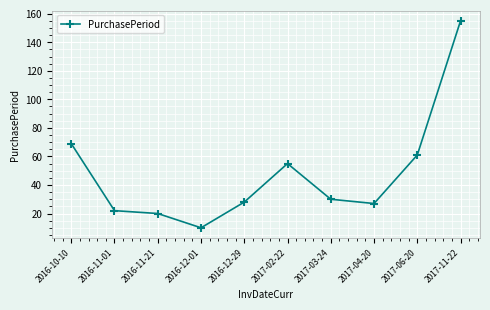

What is the value of the 1st point from the left?

69